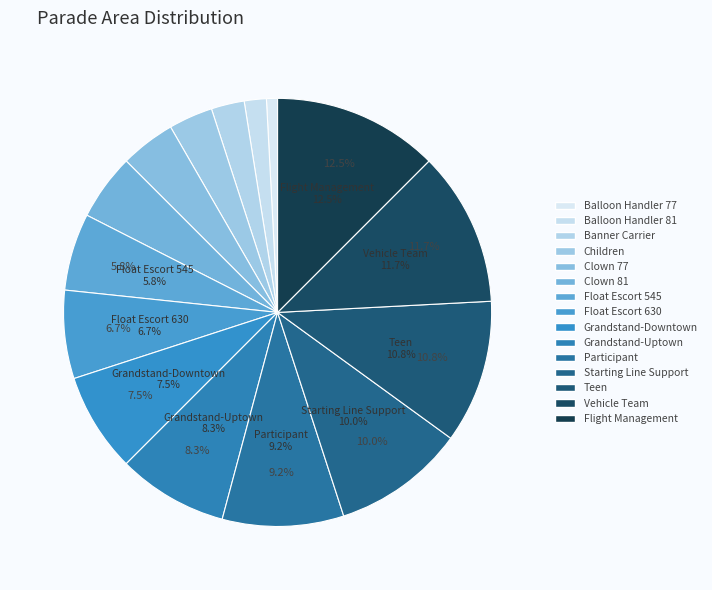

Approximately how many times larger is the value at Teen compared to Banner Carrier?

4.3